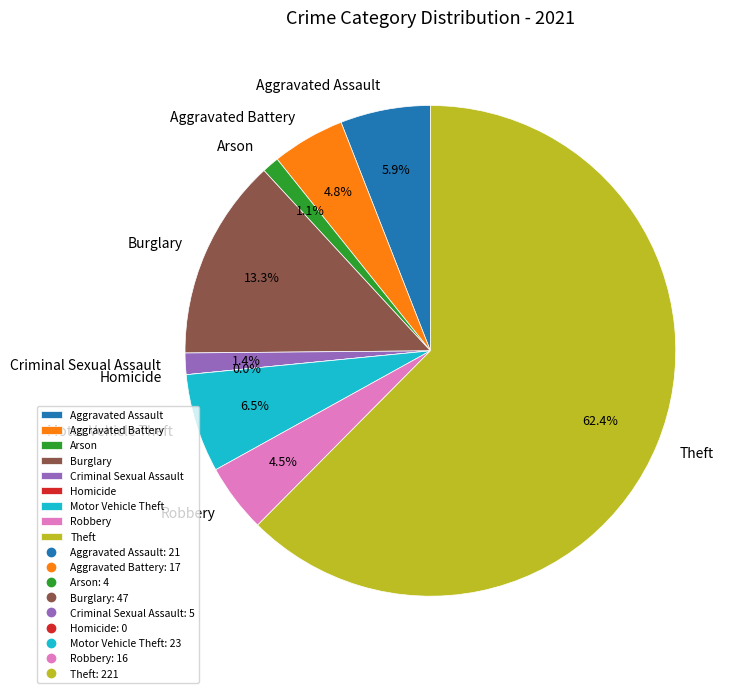

What percentage is the Aggravated Battery slice, to the nearest percent?

5%